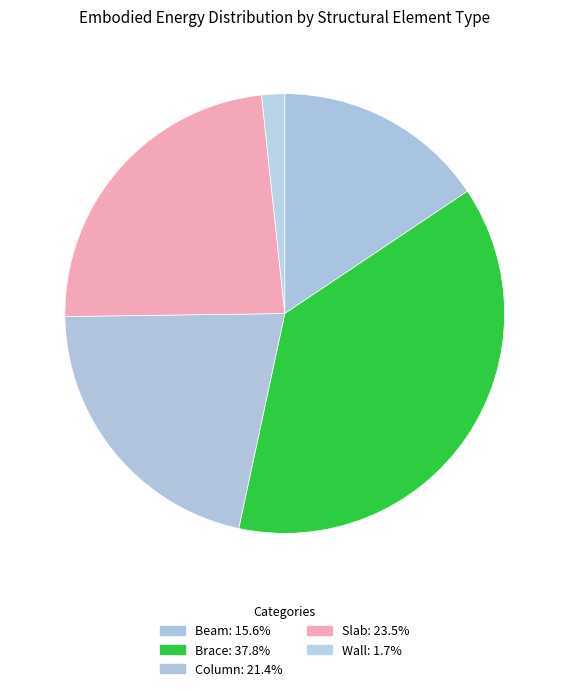

Count the number of slices in the pie.

5